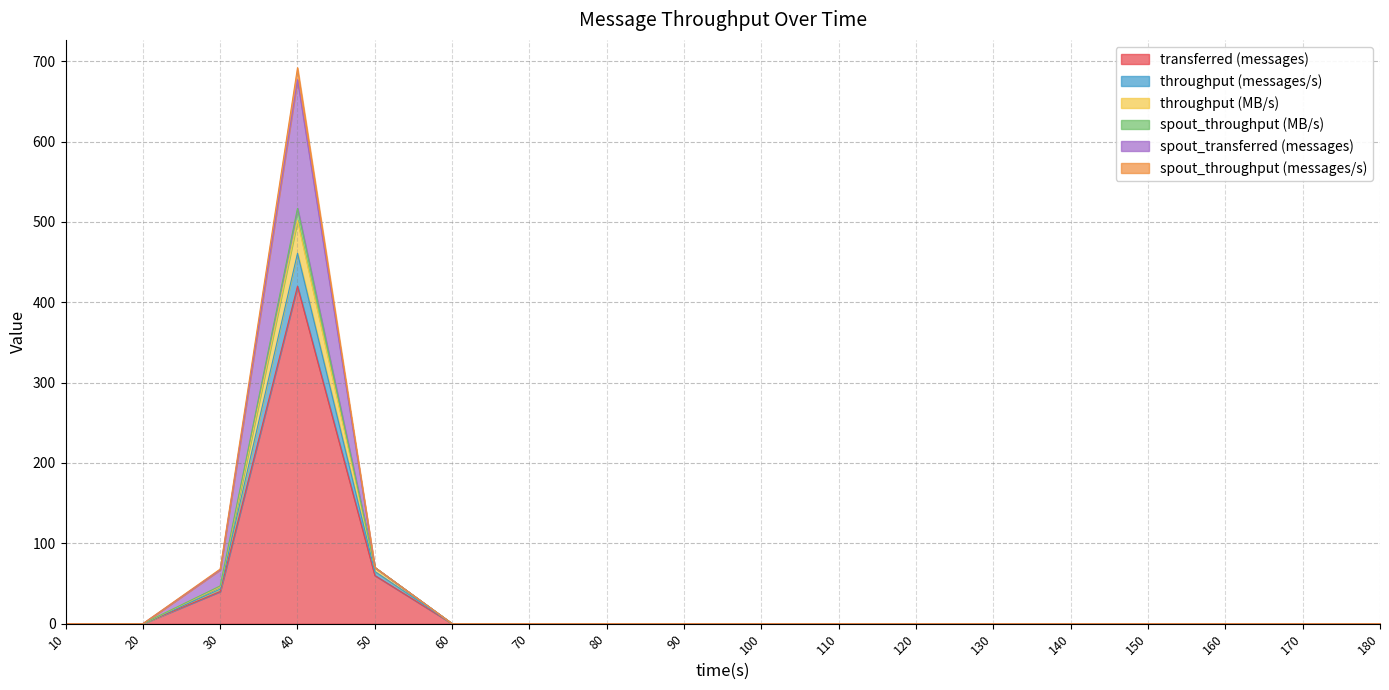

Which has a higher value, 110 or 150?

110